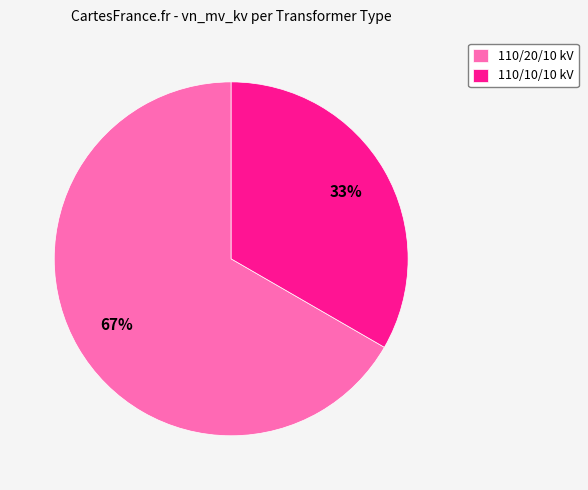

Count the number of slices in the pie.

2